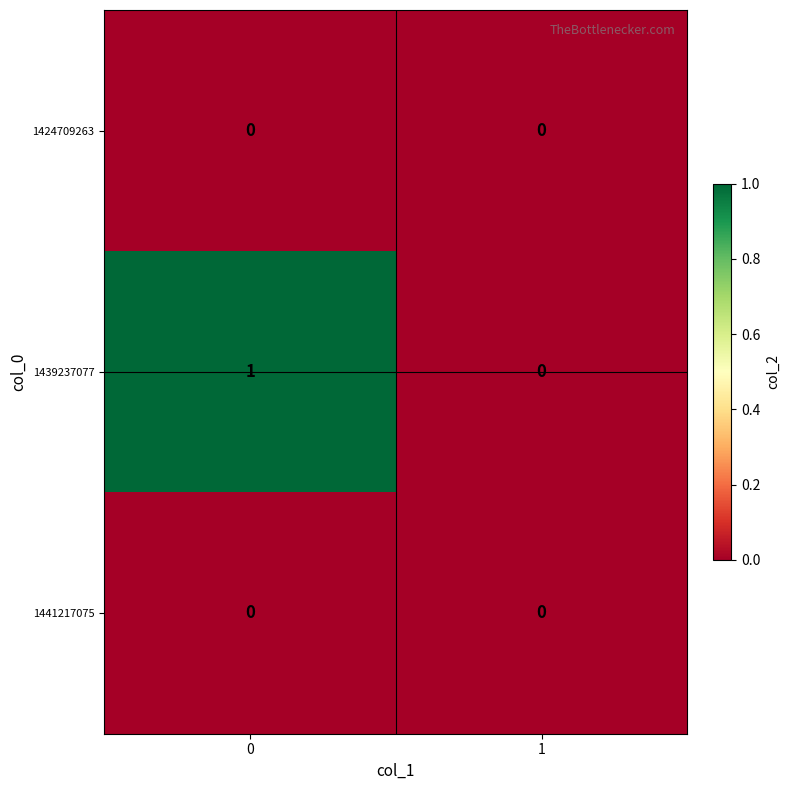

The value of 1439237077 at 0 is 1. True or false?

True